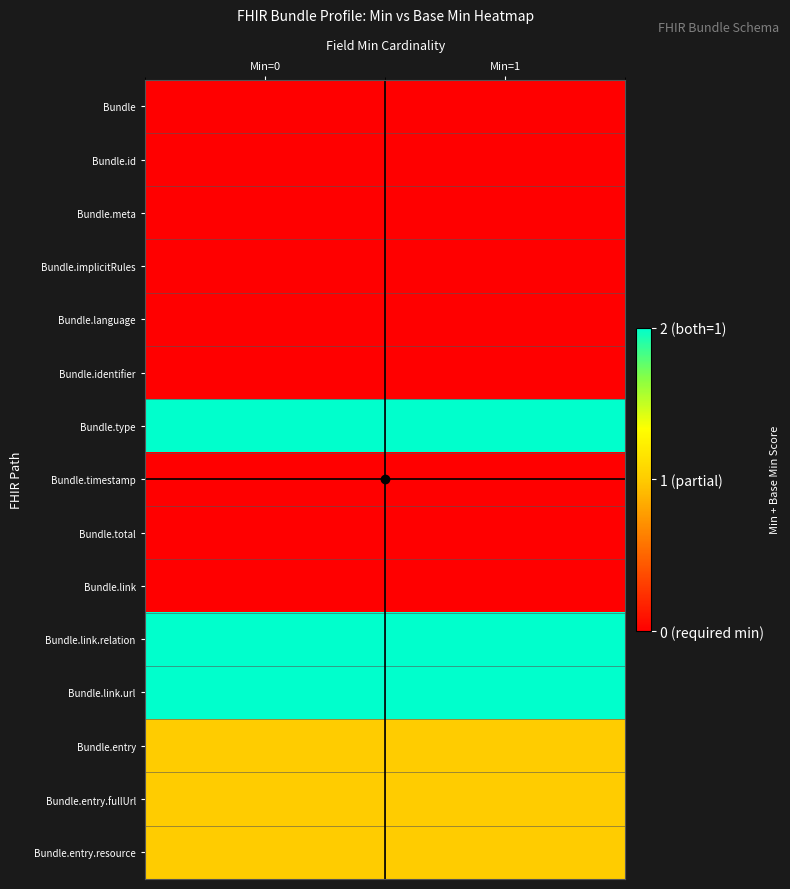

What is the maximum value shown in the chart?

2